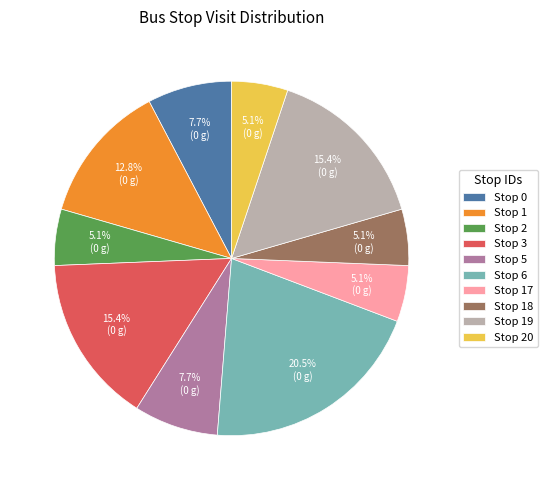

True or false: Stop 1 accounts for 1% of the total.

False